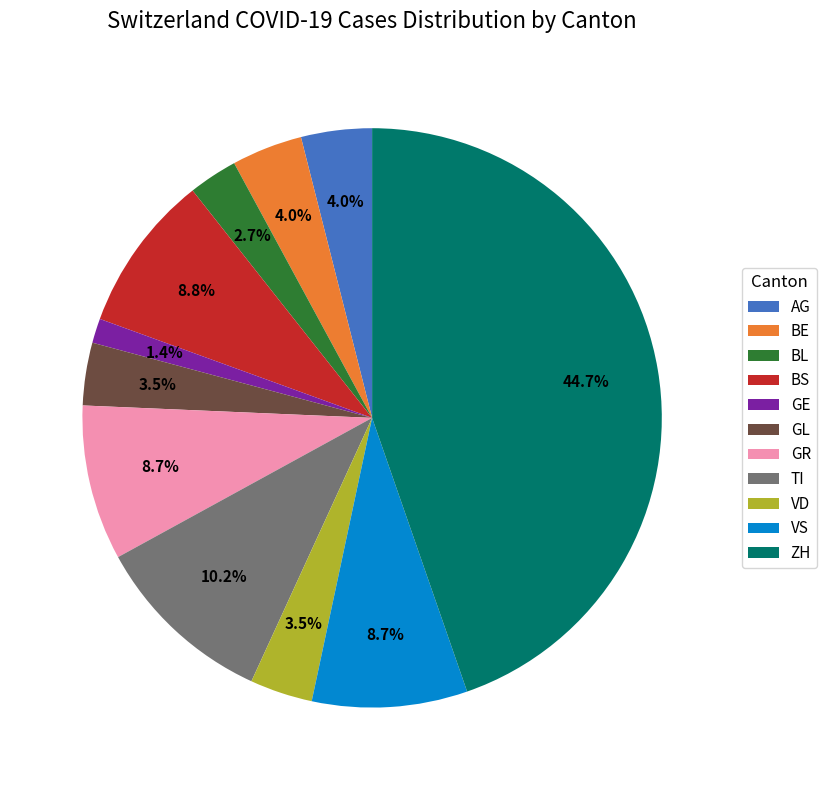

Which slice is the smallest?

GE